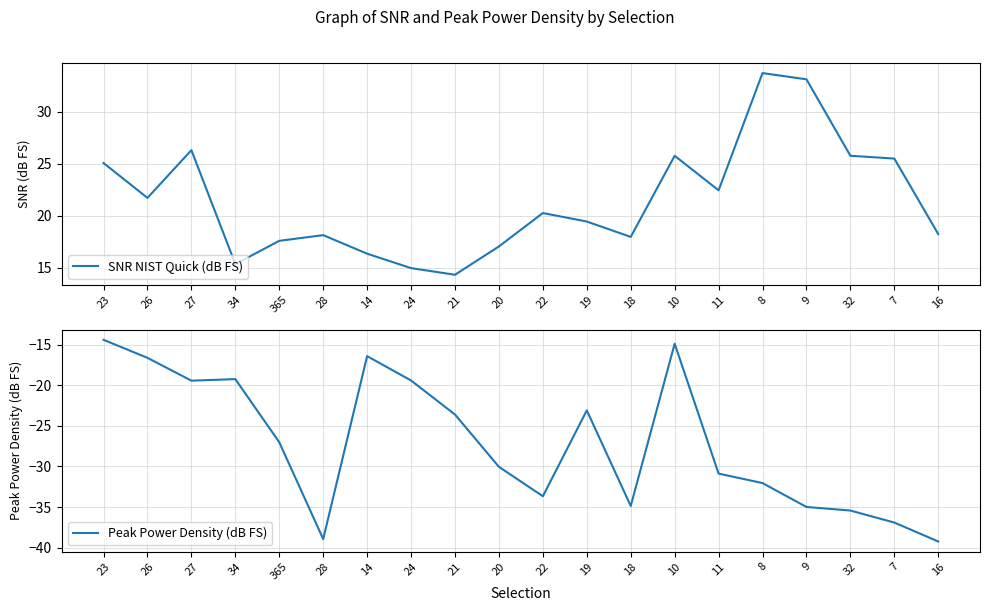

True or false: SNR NIST Quick (dB FS) and Peak Power Density (dB FS) cross at least once.

False